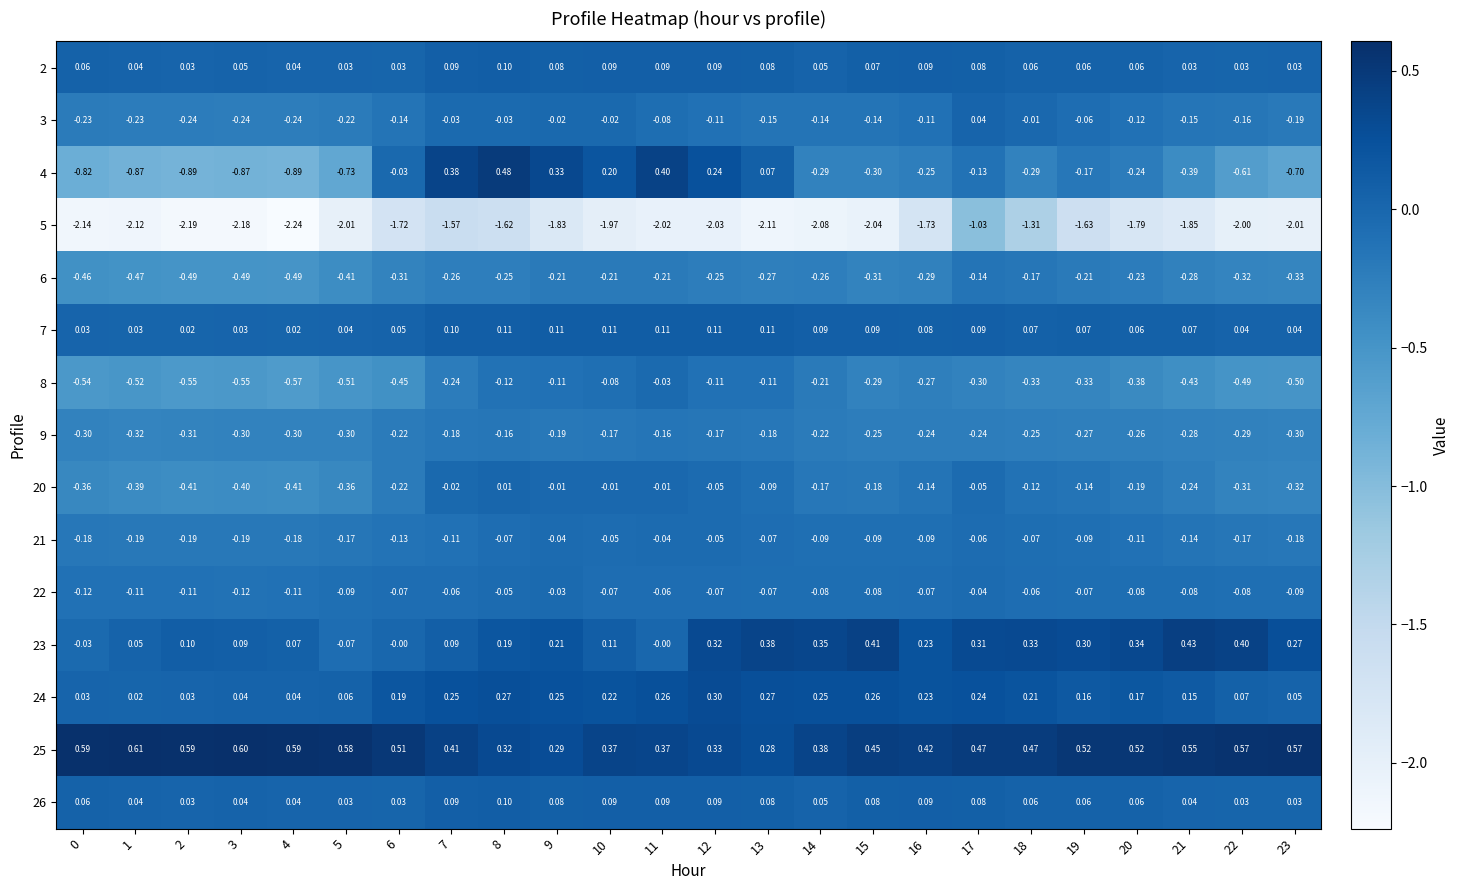

Is the value of 3 at 8 greater than the value of 26 at 14?

No